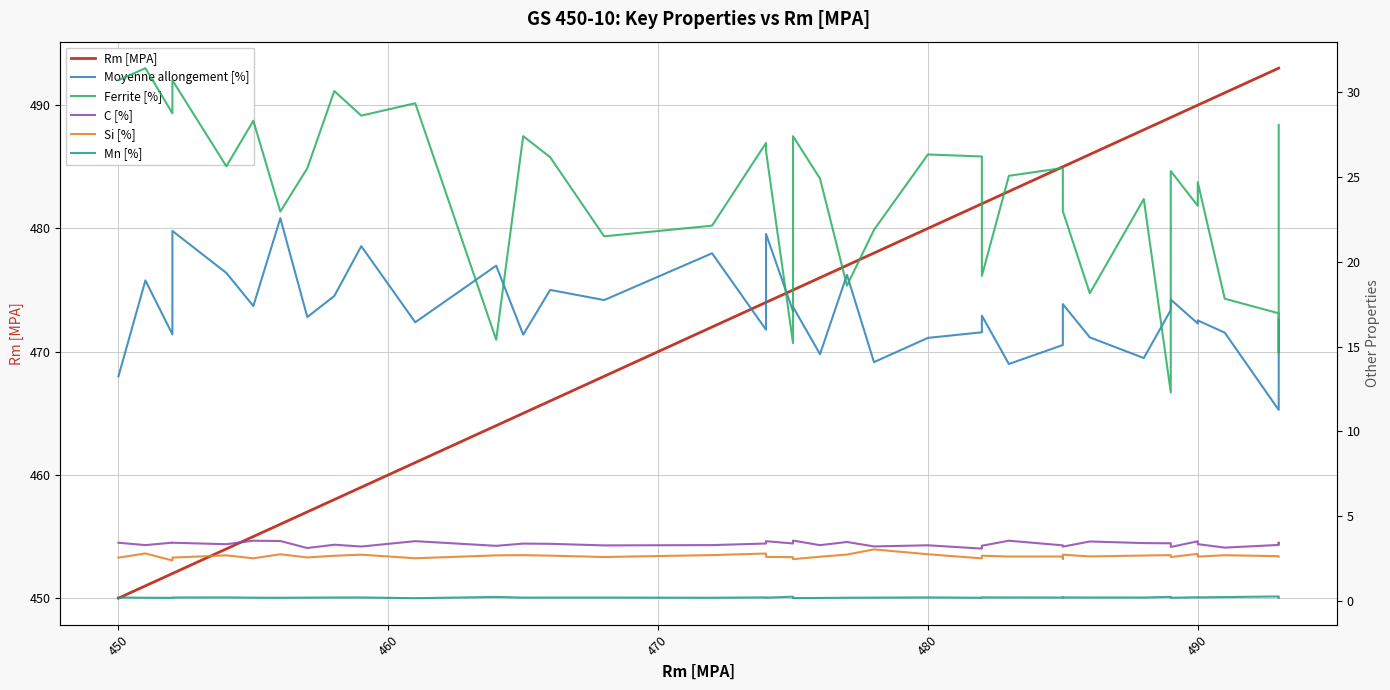

Rank the series by their maximum value, from lowest to highest.

Mn [%], Si [%], C [%], Moyenne allongement [%], Ferrite [%], Rm [MPA]